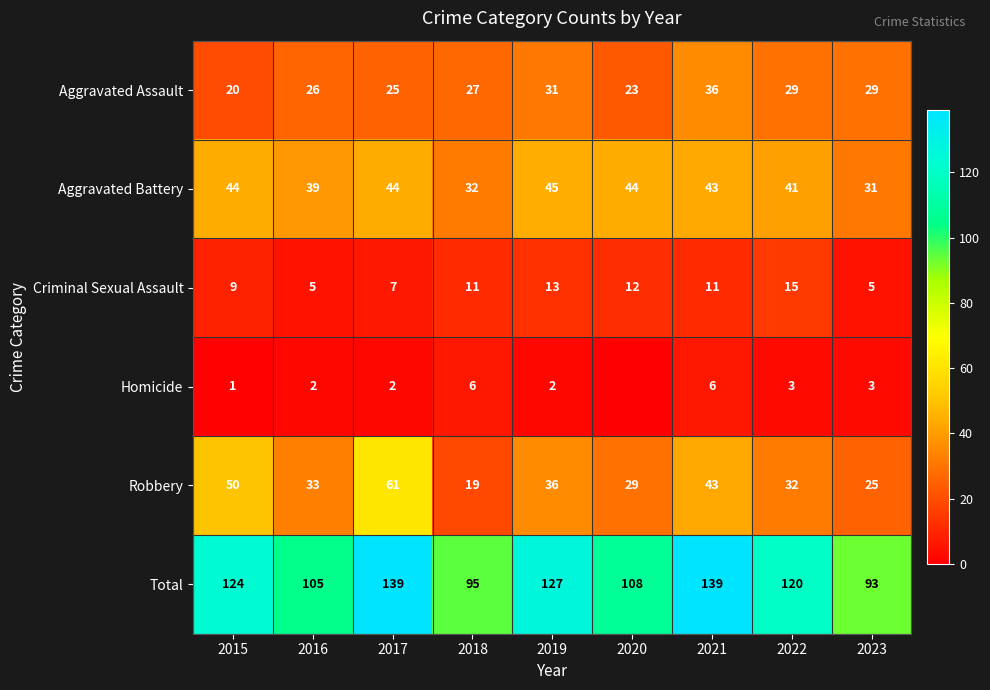

What is the difference between the highest and lowest values at 2019?

125